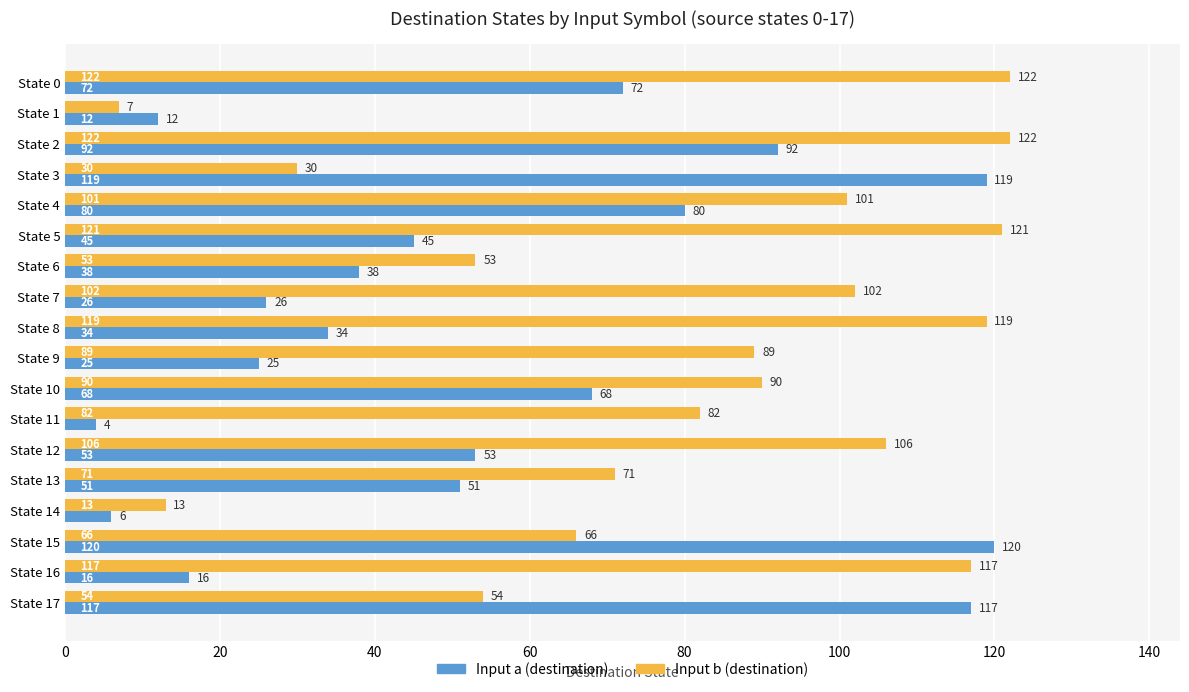

Rank the categories by Input a (destination) value from lowest to highest.

State 11, State 14, State 1, State 16, State 9, State 7, State 8, State 6, State 5, State 13, State 12, State 10, State 0, State 4, State 2, State 17, State 3, State 15